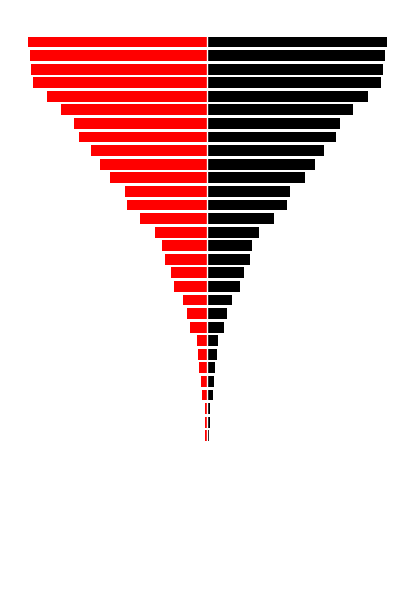

What is the approximate value of CH (left) at 29, to the nearest 10?

-230